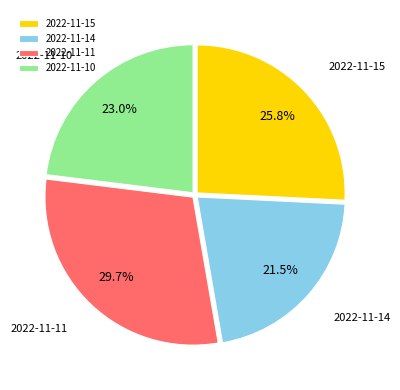

Does 2022-11-14 account for over 50% of the chart?

No